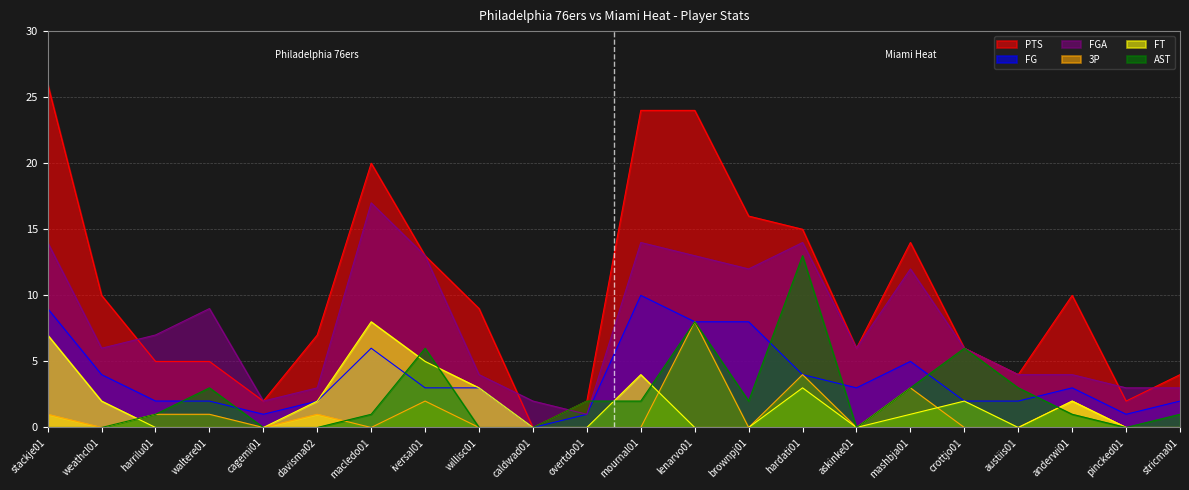

True or false: FGA and FG cross at least once.

False